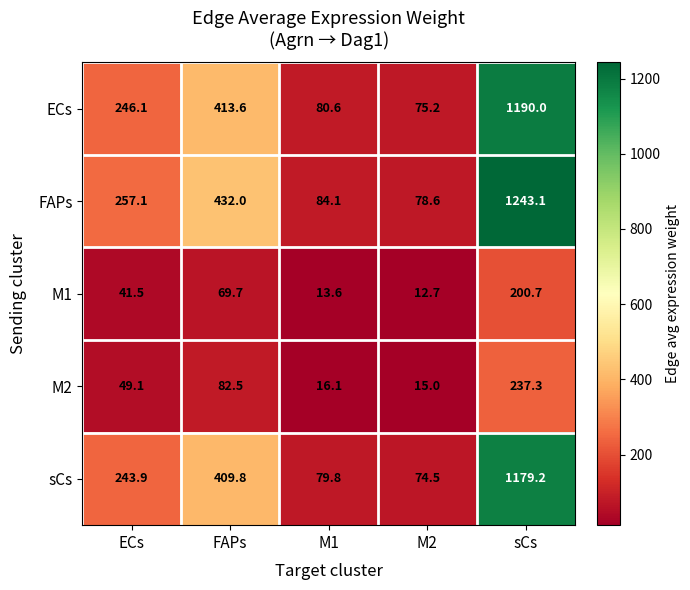

What is the difference between the second highest and minimum values in the FAPs series?

353.4